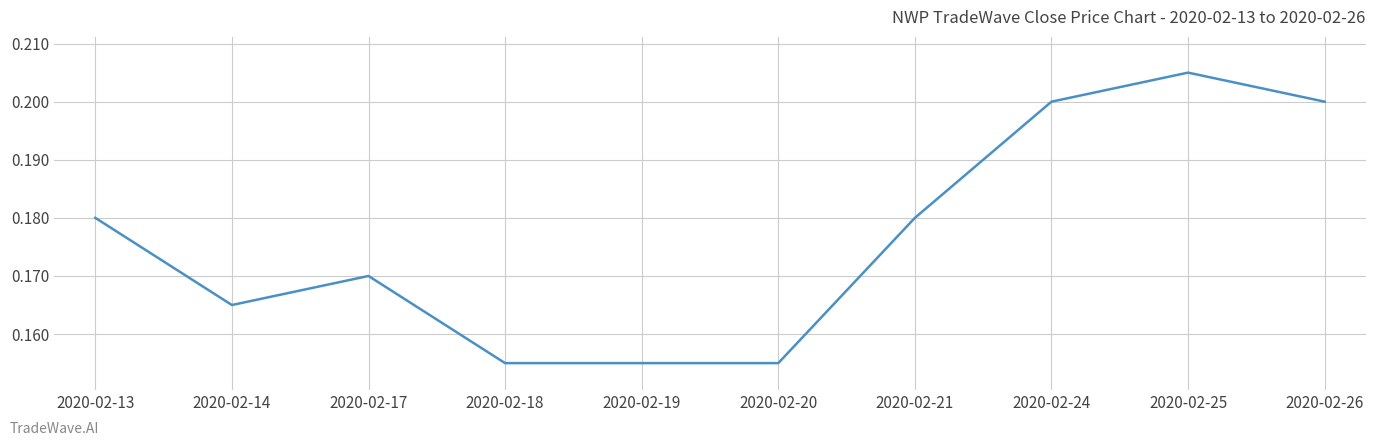

True or false: the data shows 0.2 at 2020-02-17.

True